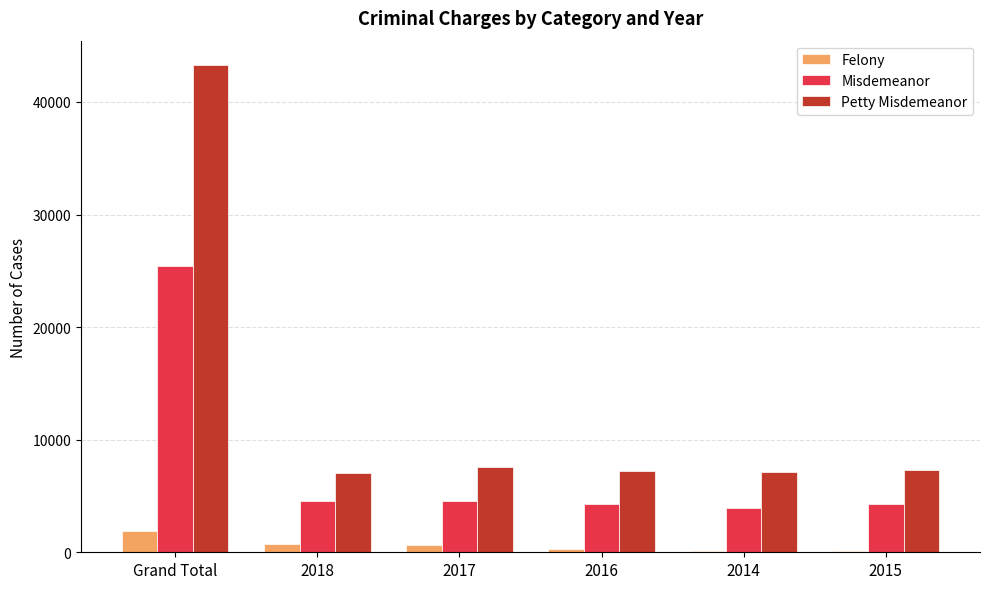

Which series has the largest total across all categories?

Petty Misdemeanor